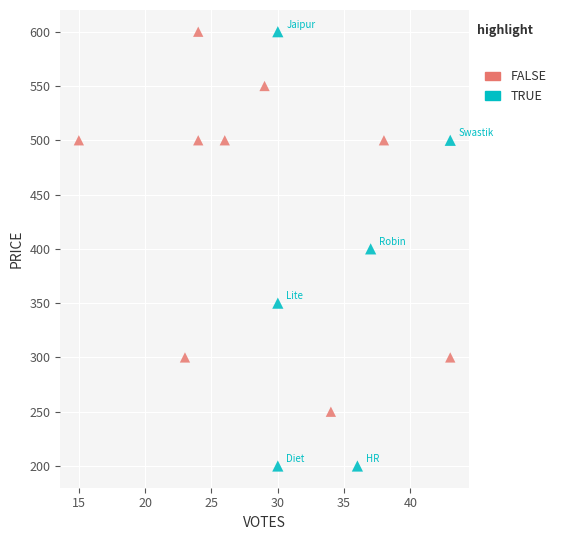

Which series reaches the minimum Y coordinate?

TRUE